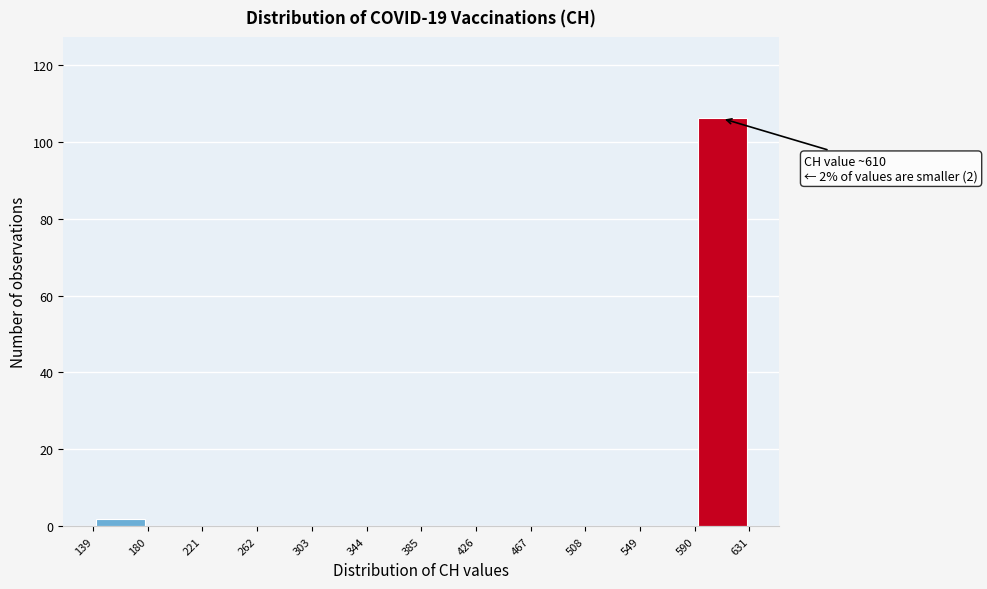

Over which range of the x-axis is the bar tallest?

590 to 631